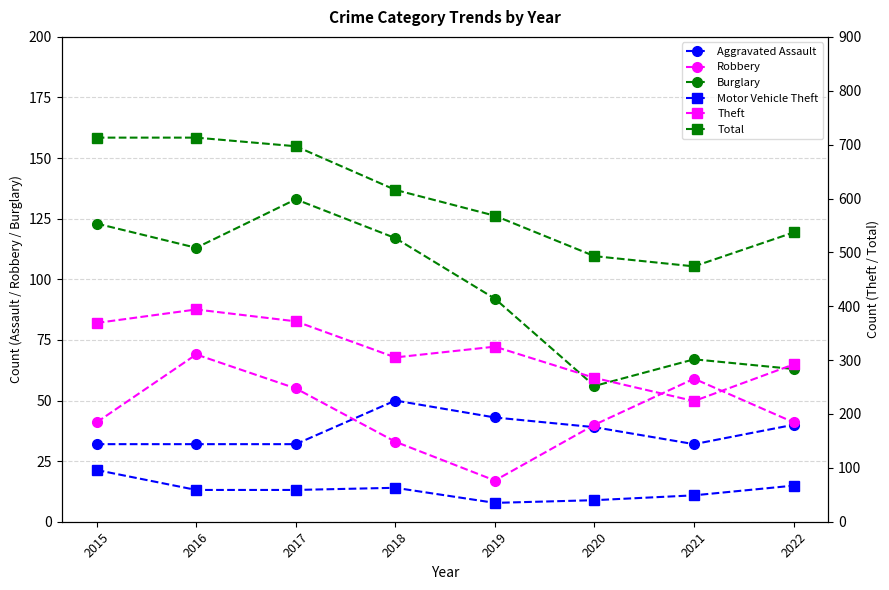

What is the difference between the maximum and second lowest values in the Motor Vehicle Theft series?

56